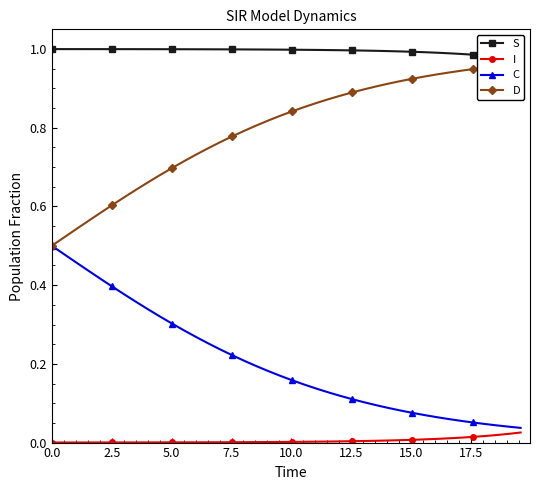

Is this an area chart (filled region under the line)?

No